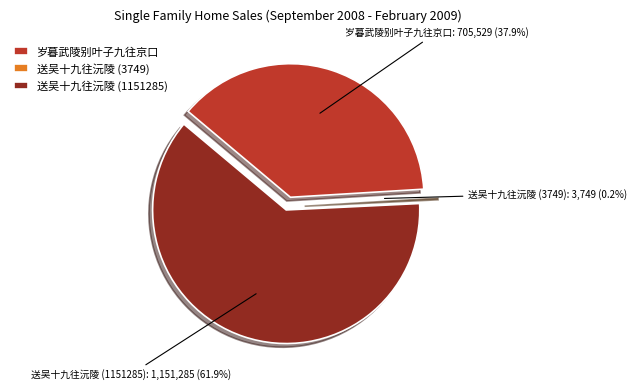

How many slices are in this pie chart?

3